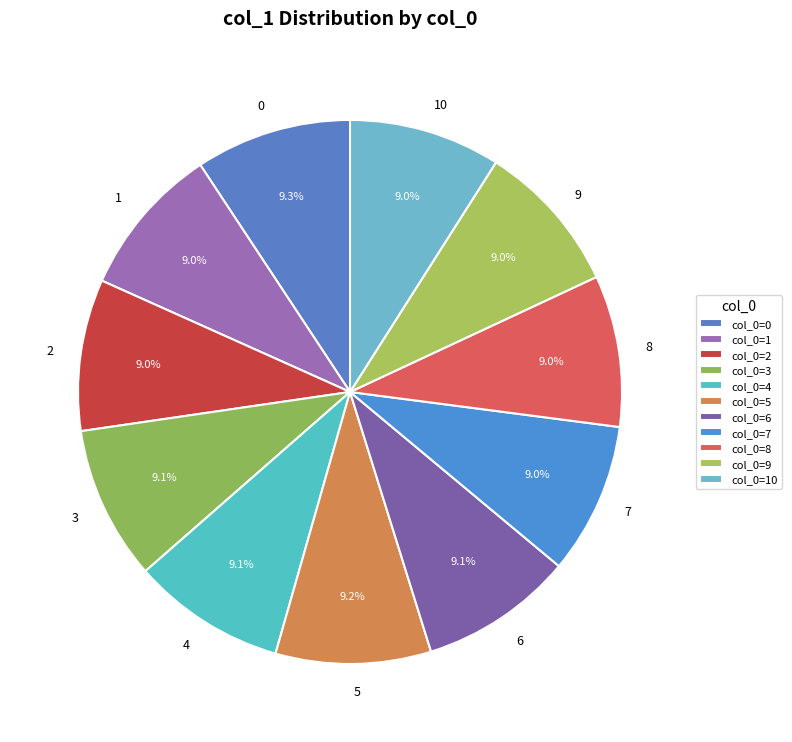

Combined, what portion of the pie is 8 and 10?

18.0%